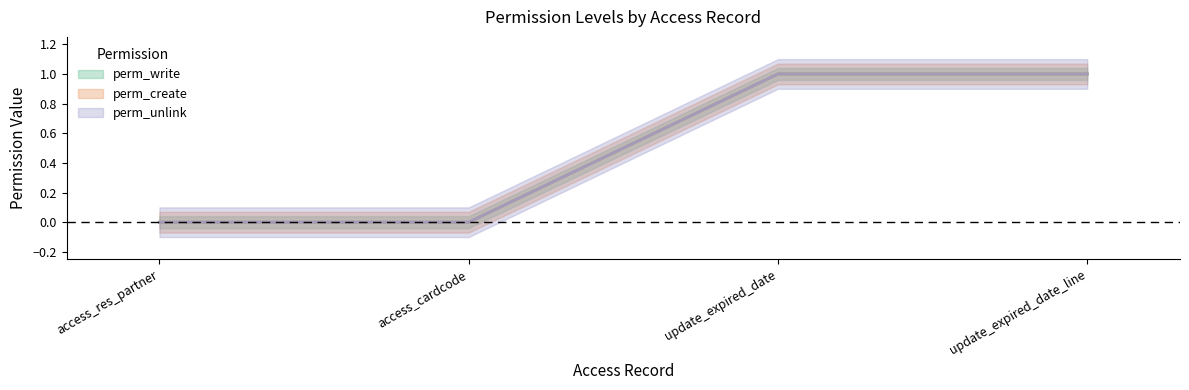

How many categories are shown in the chart?

4